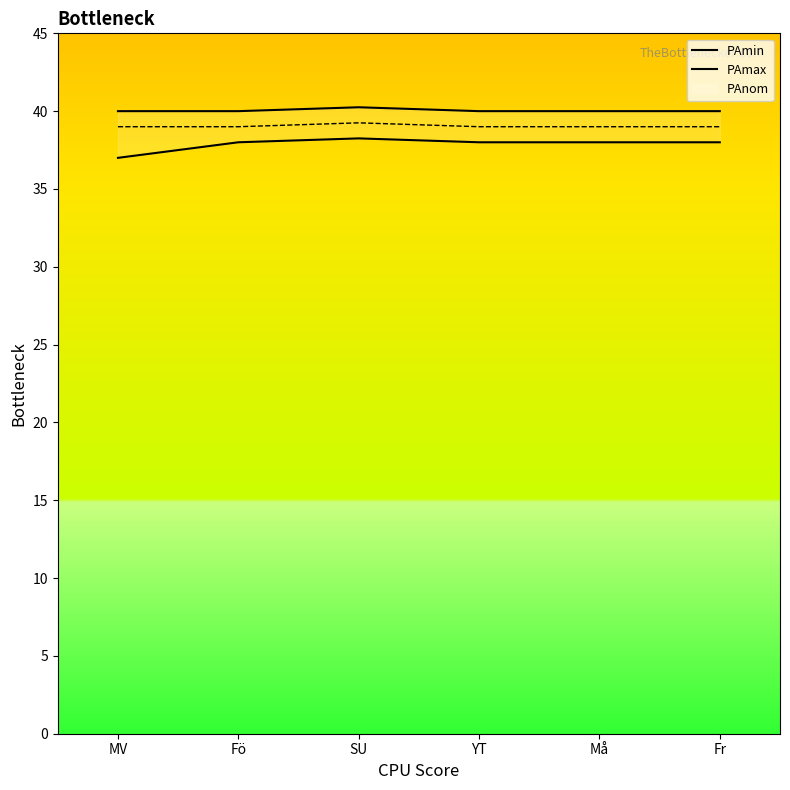

What is the average value of the PAmax series?

40.0